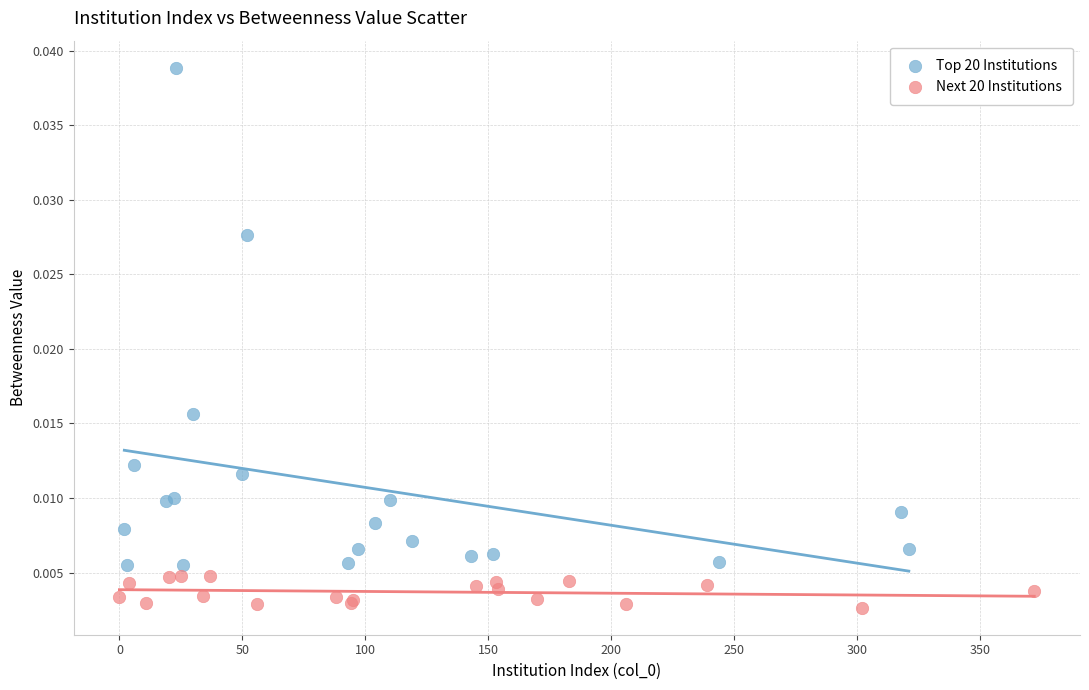

What are all the series names shown in the legend?

Top 20 Institutions, Next 20 Institutions